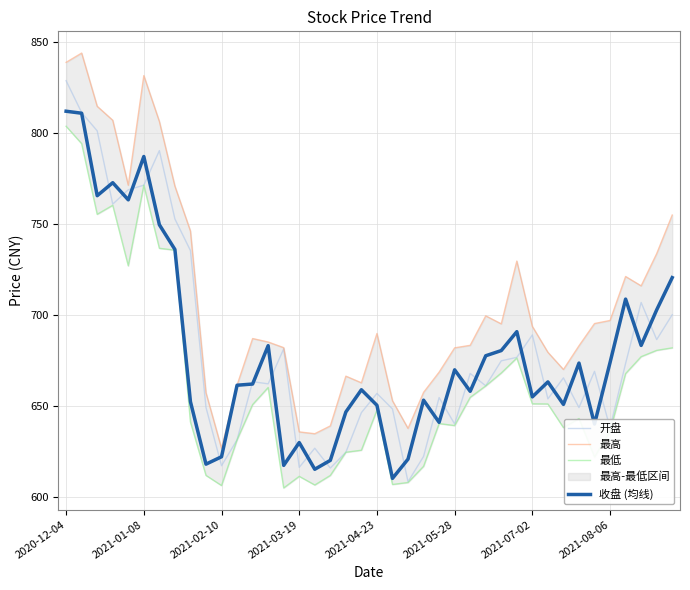

At which label does 最高 first exceed 689?

2020-12-04